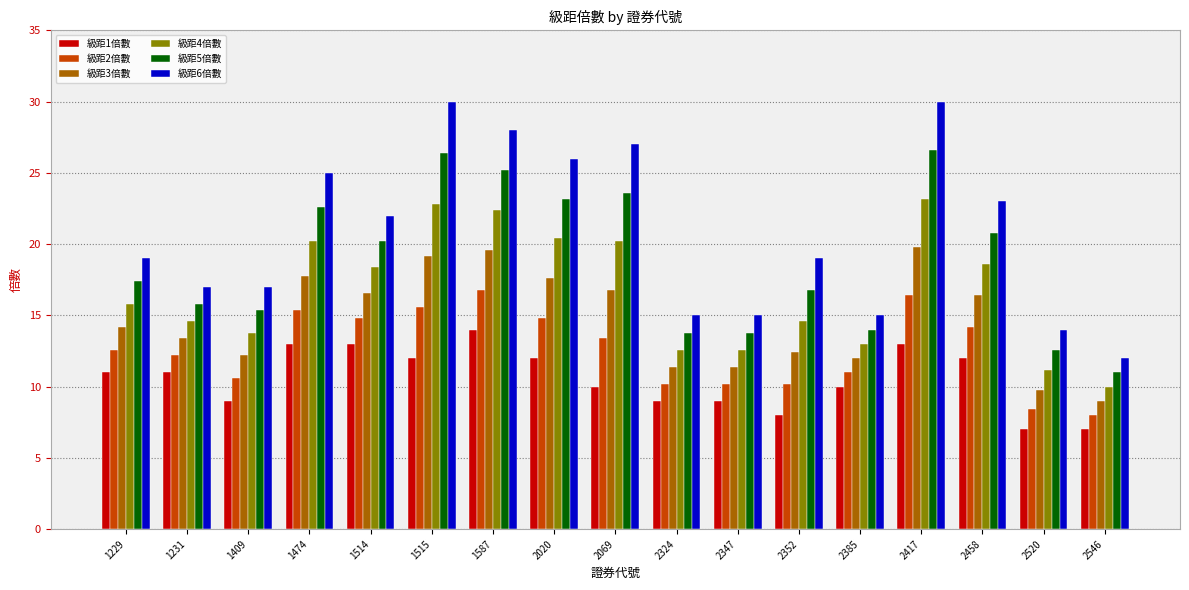

What is the highest value of the 級距4倍數 series?

23.2